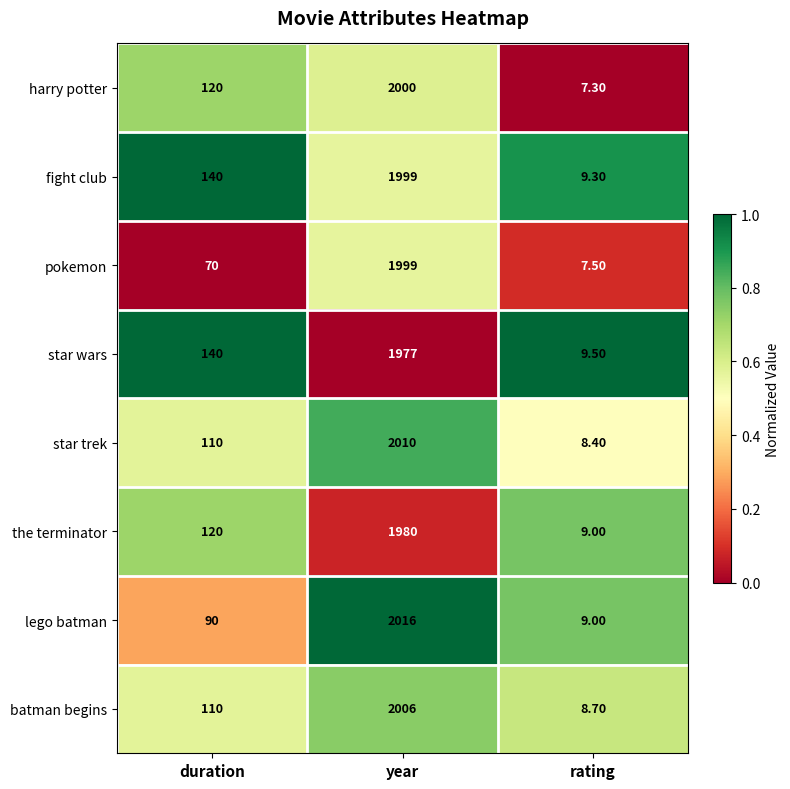

What is the spread (max minus min) of values at rating?

2.2